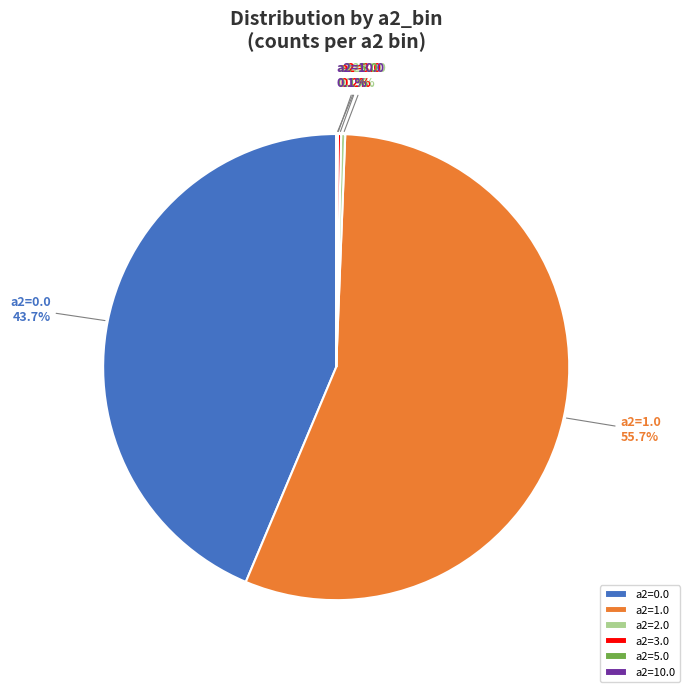

What is the largest slice in the pie chart?

a2=1.0